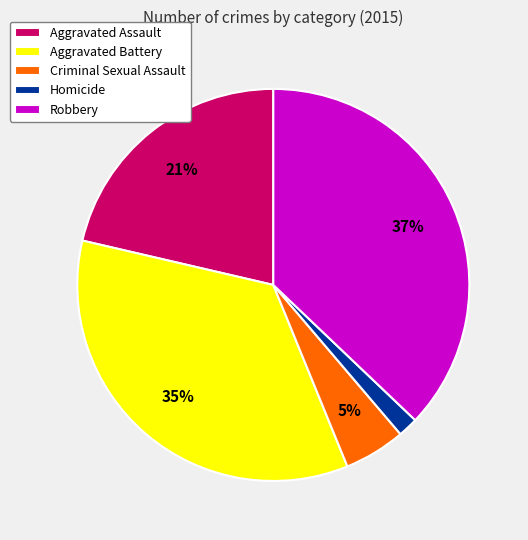

Count the number of slices in the pie.

5